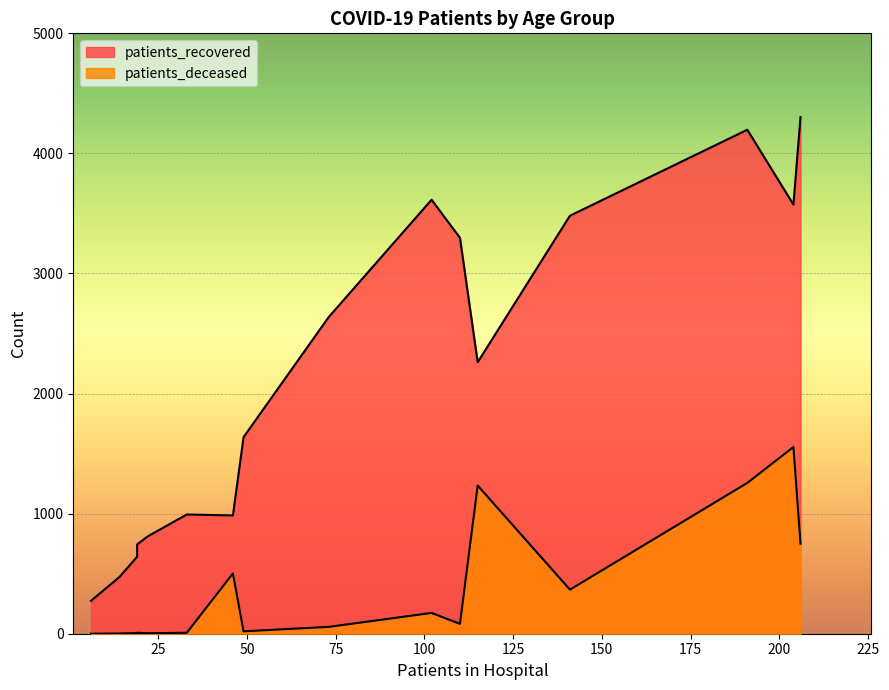

How many data points does each series have?

16